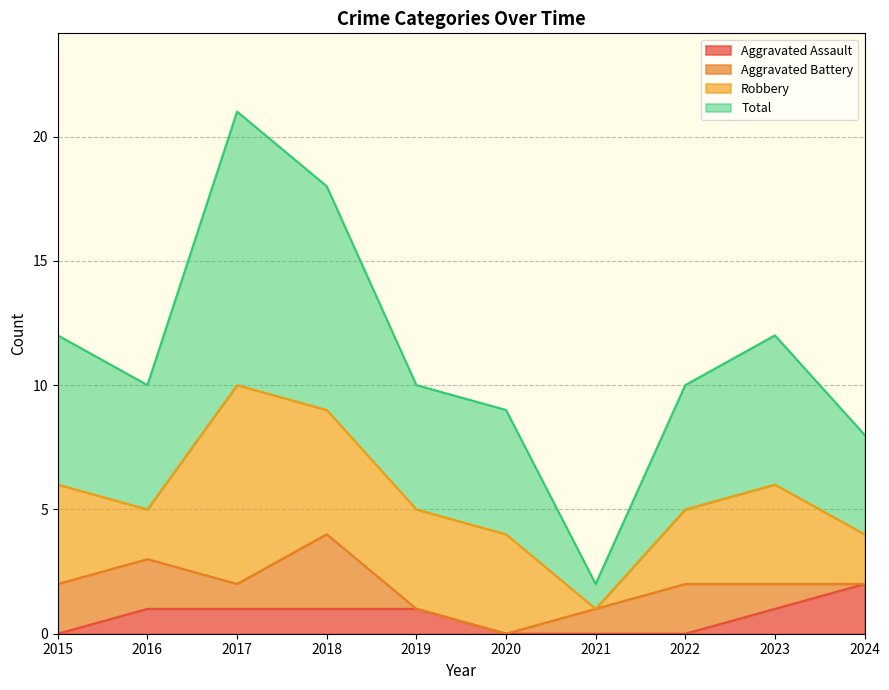

What are all the series names shown in the legend?

Aggravated Assault, Aggravated Battery, Robbery, Total